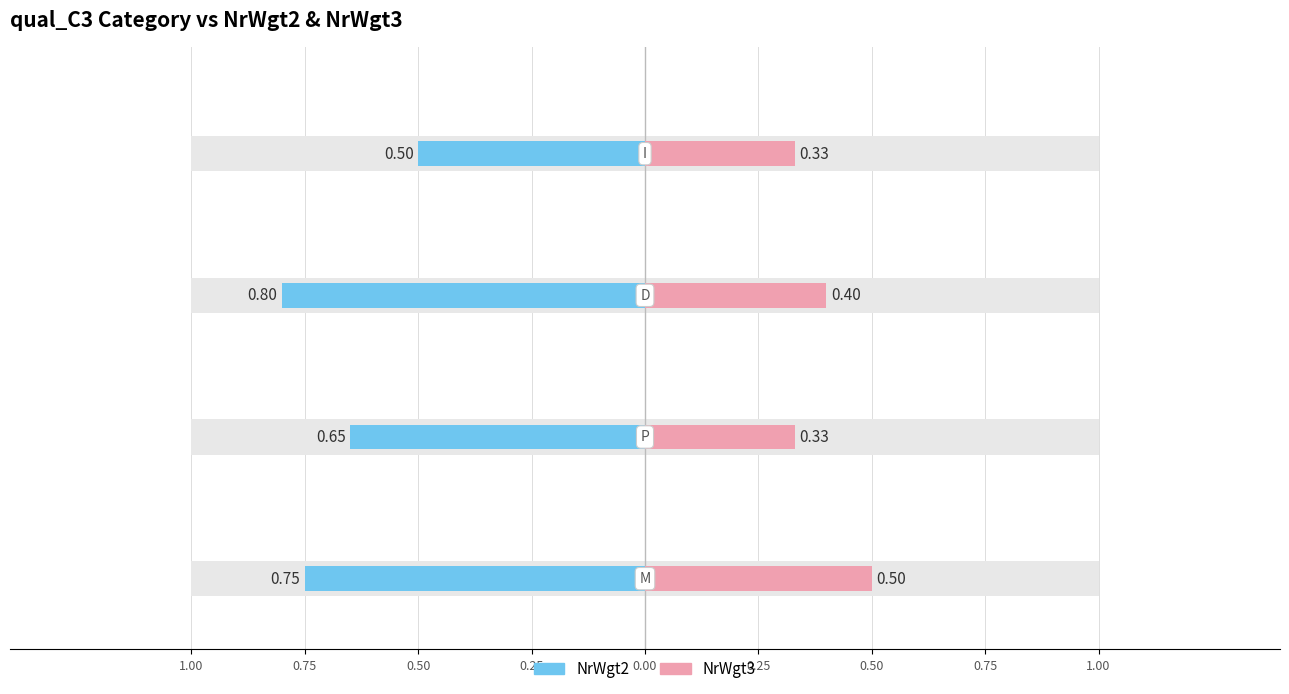

What position from the right is P?

3